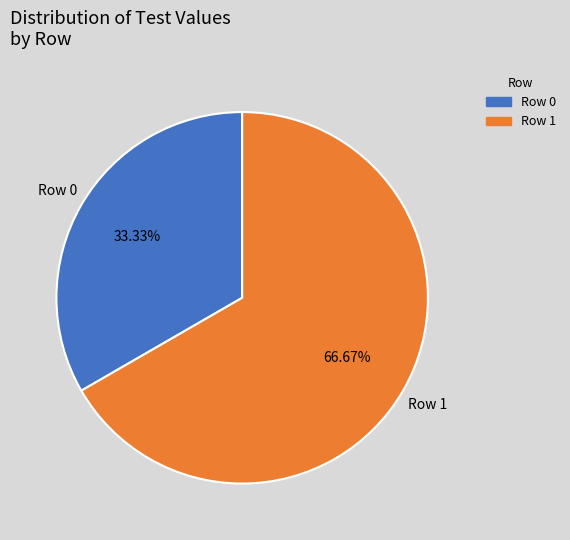

How many segments does this pie chart have?

2